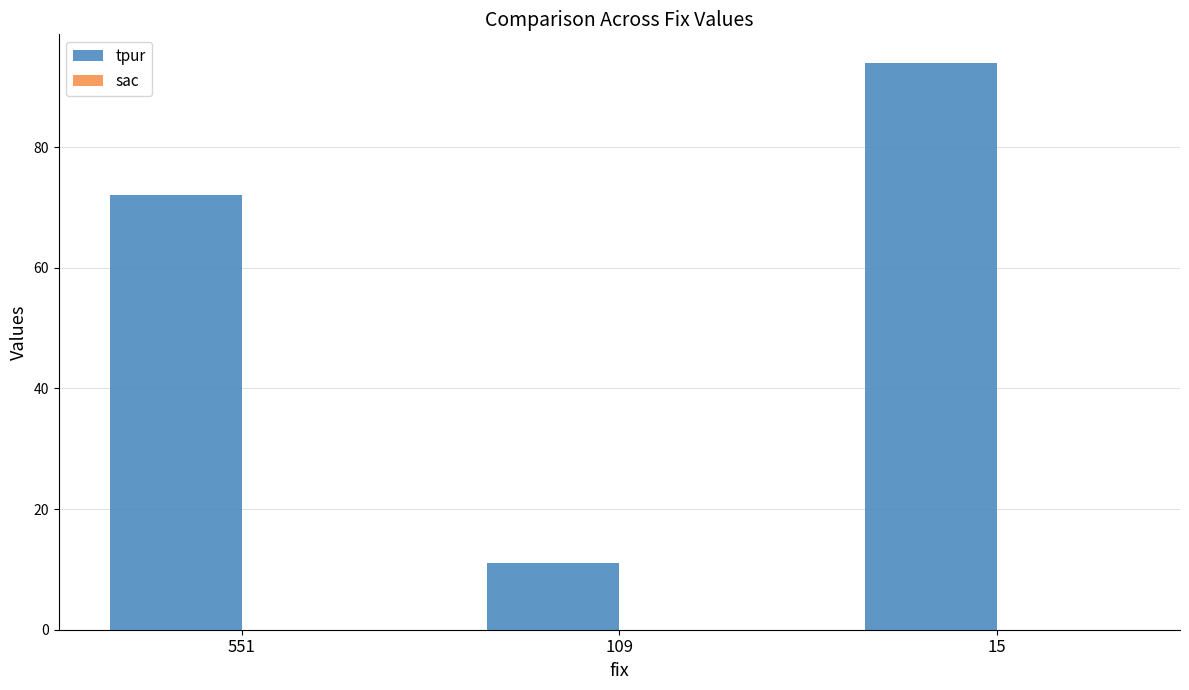

Rank the categories by value from highest to lowest.

15, 551, 109